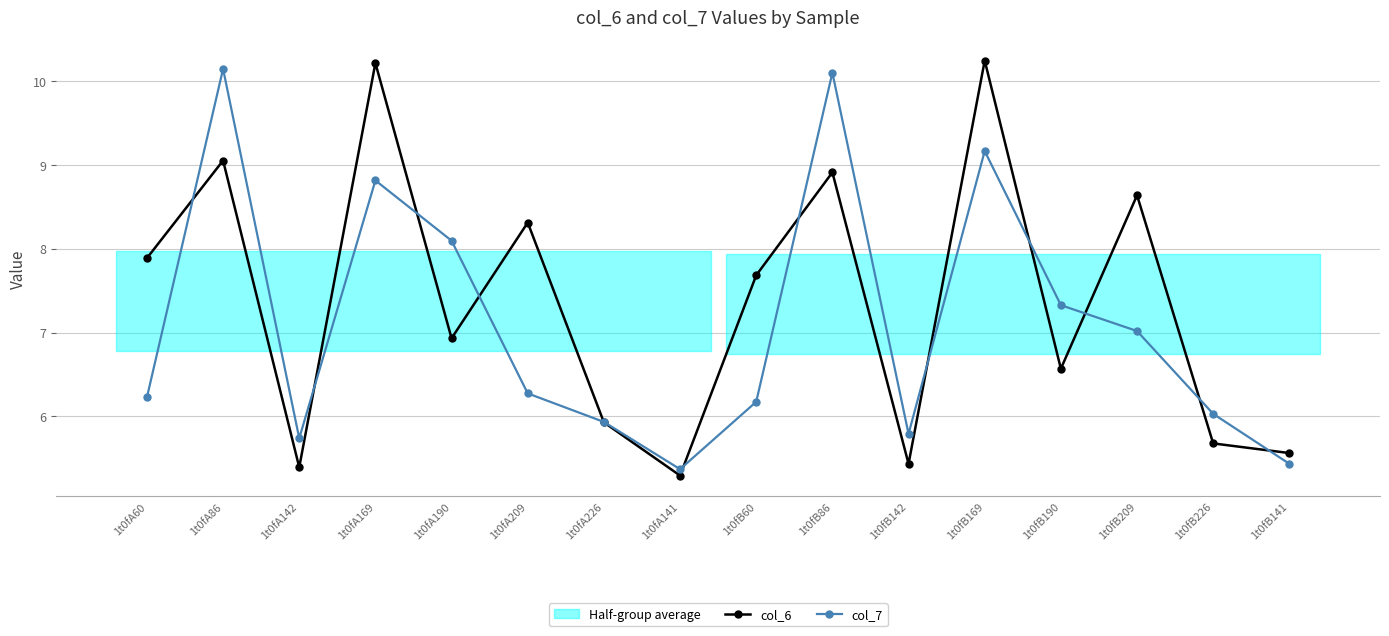

What is the sum of all col_6 values?

117.7